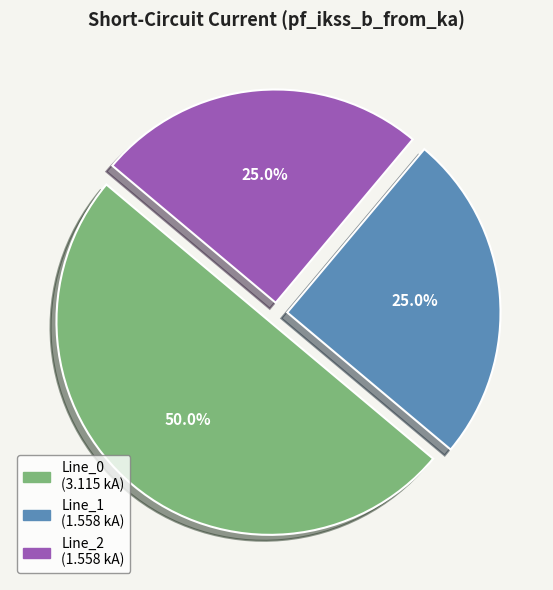

True or false: Line_1 accounts for 25% of the total.

True